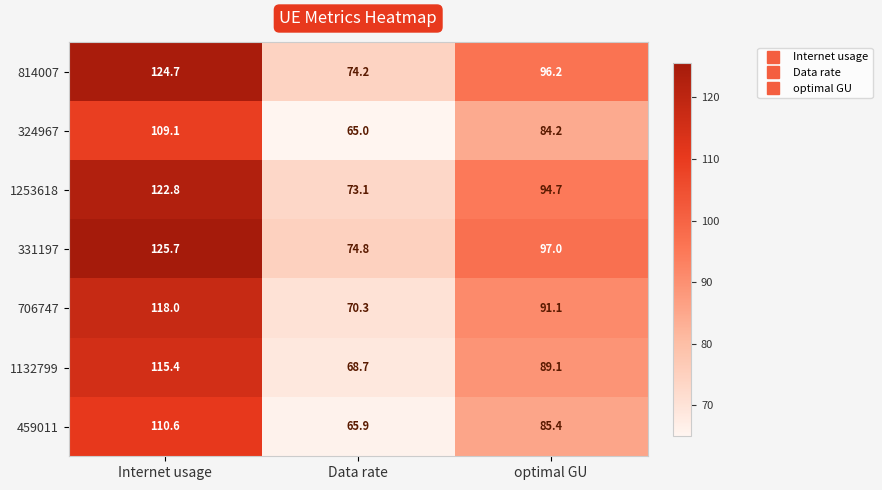

Count the number of categories in the chart.

3